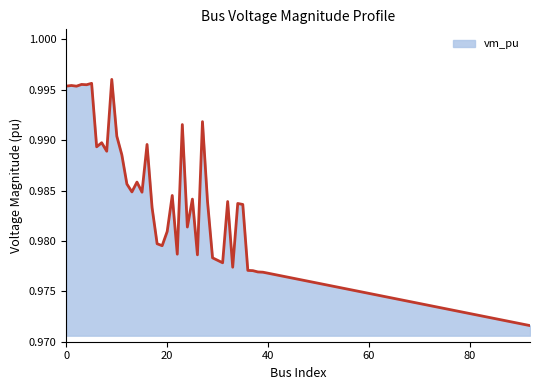

What is the sum of all values?

91.0